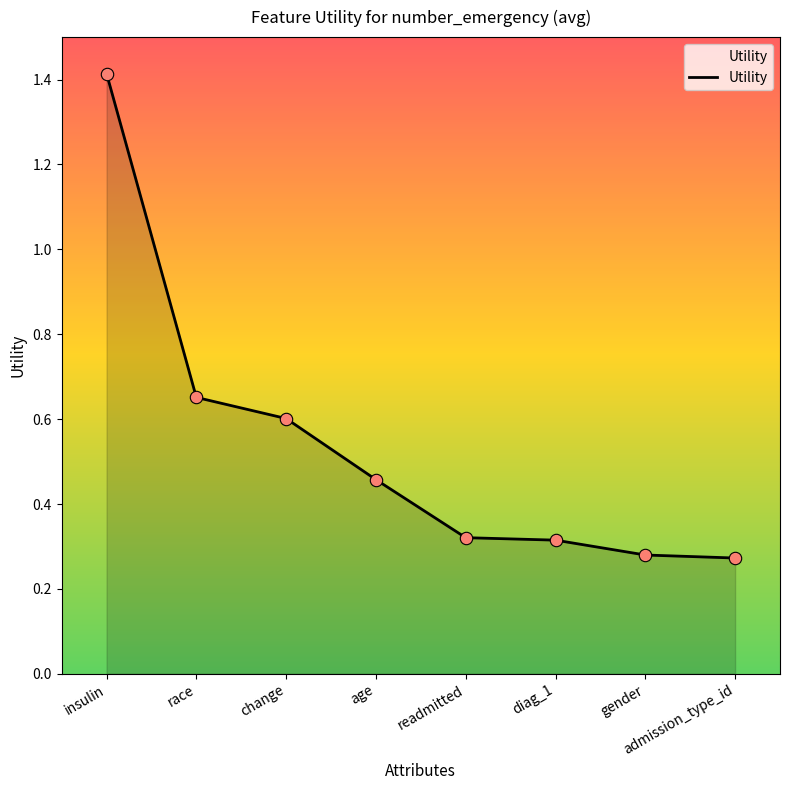

Between race and diag_1, which is larger?

race